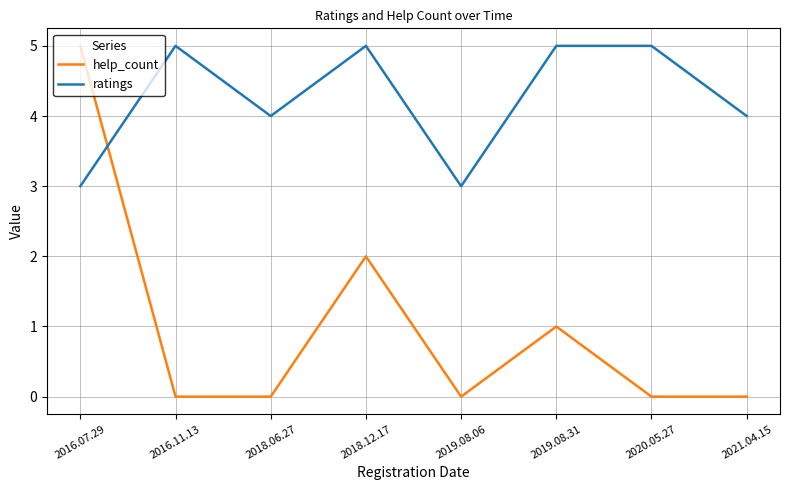

Does the chart display data point markers on the line(s)?

No